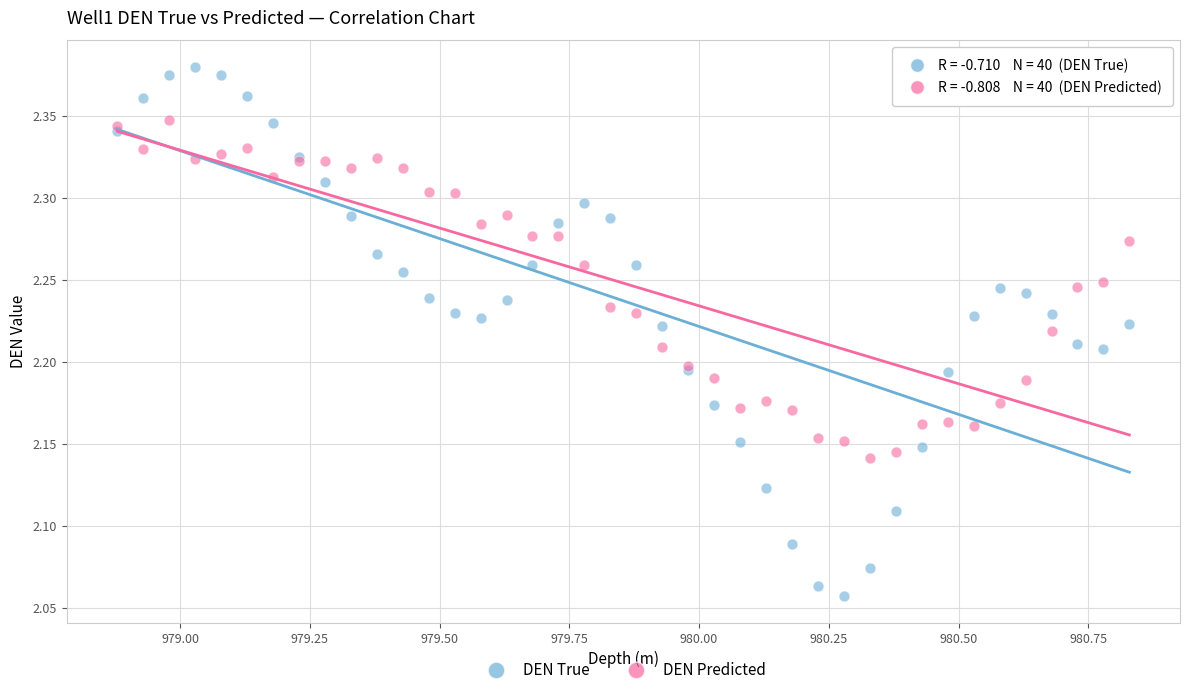

What is the X range (max minus min) for the scatter plot?

1.9